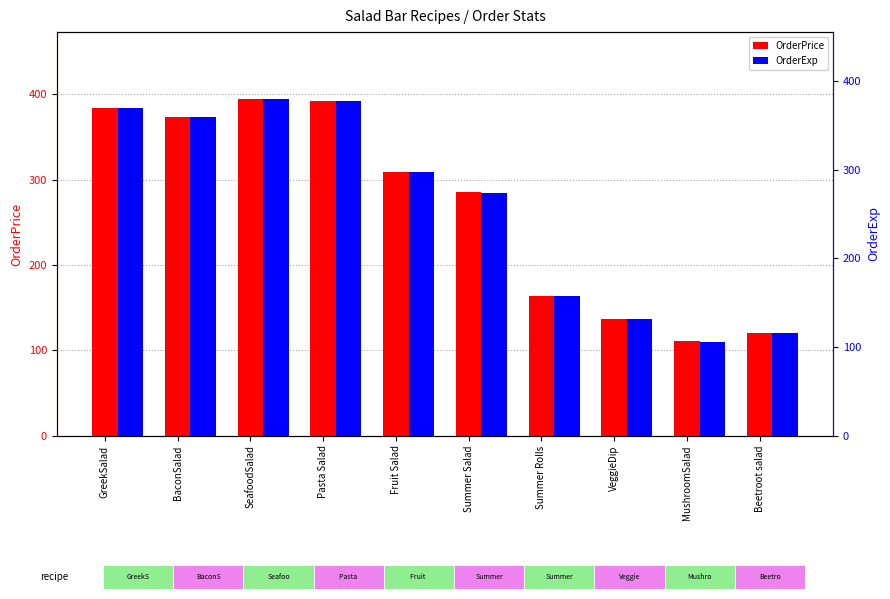

What is the spread (max minus min) of values at GreekSalad?

15